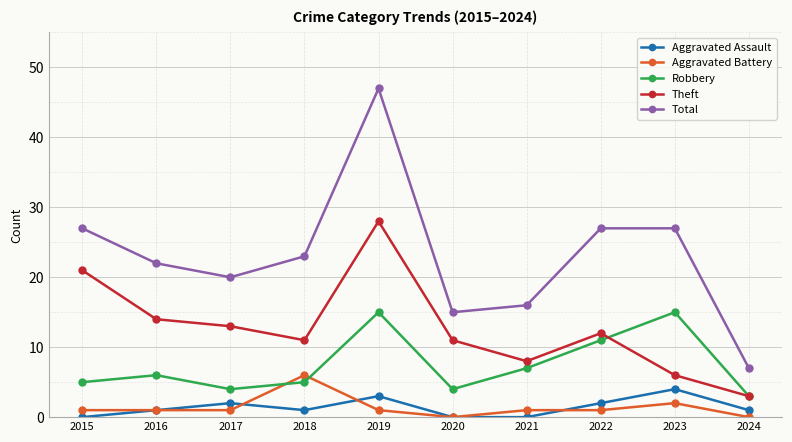

The value of Aggravated Battery at 2020 is 0. True or false?

True